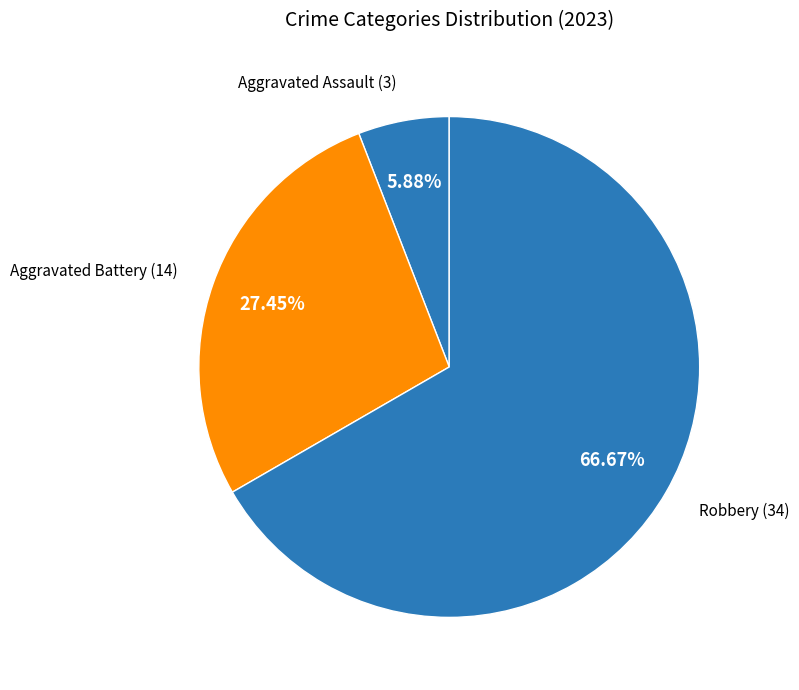

How many slices are in this pie chart?

3